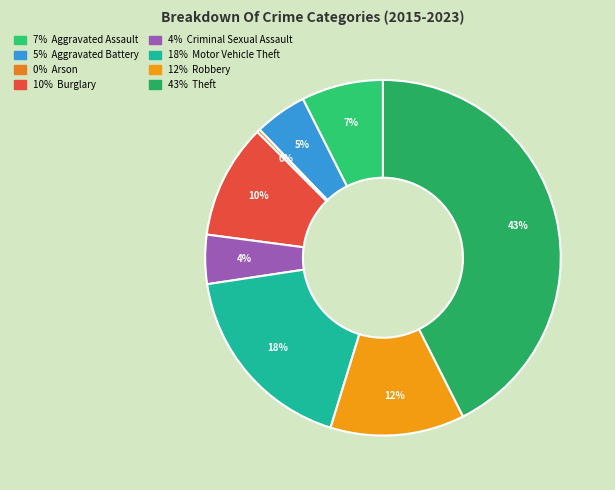

What is the largest slice in the pie chart?

Theft